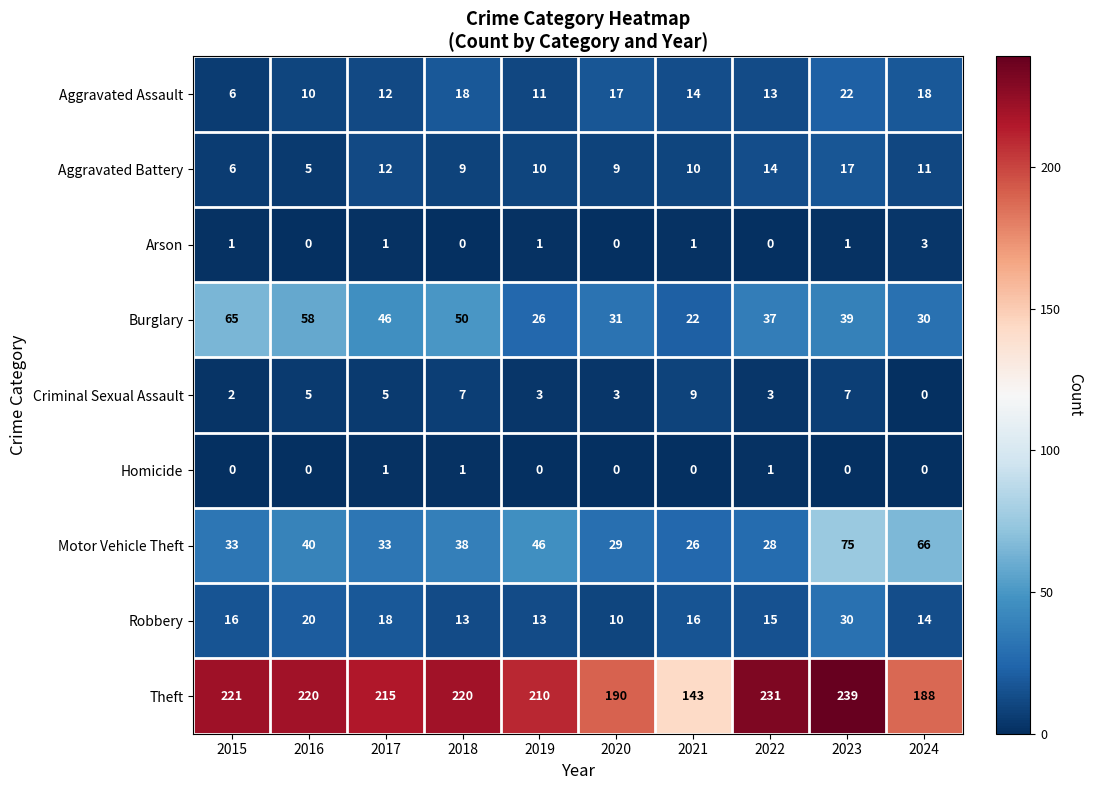

What is the difference between the maximum and second lowest values in the Burglary series?

39